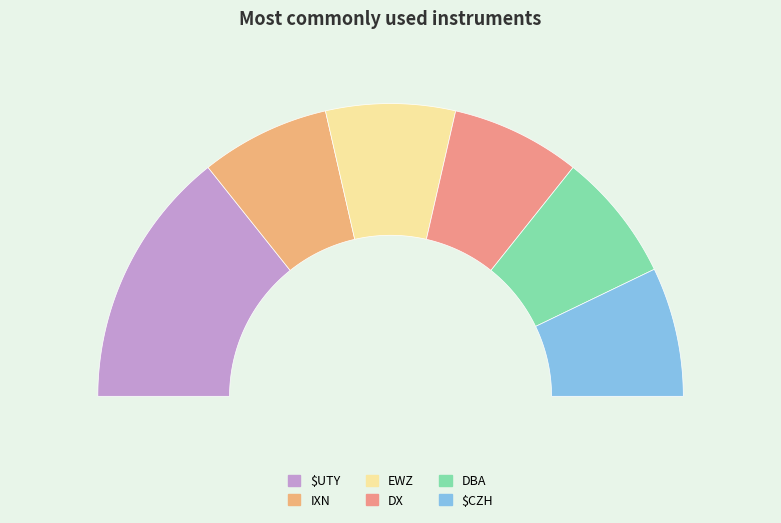

How many segments does this pie chart have?

6